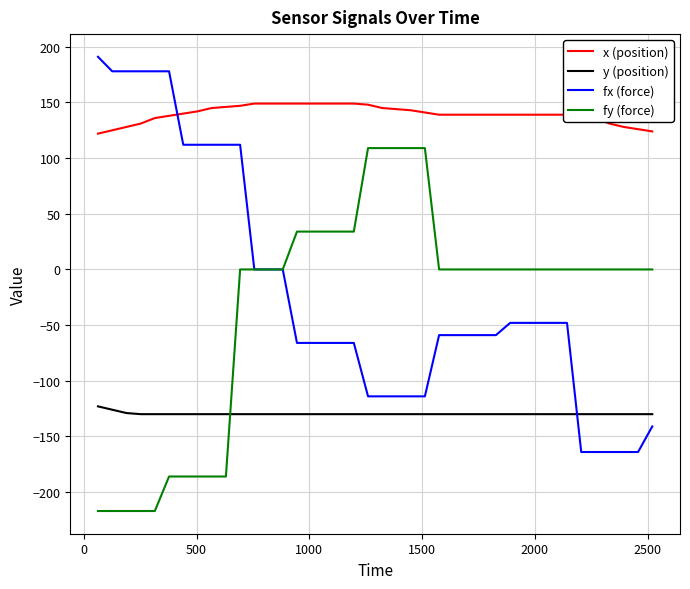

Which series has the largest total across all categories?

x (position)